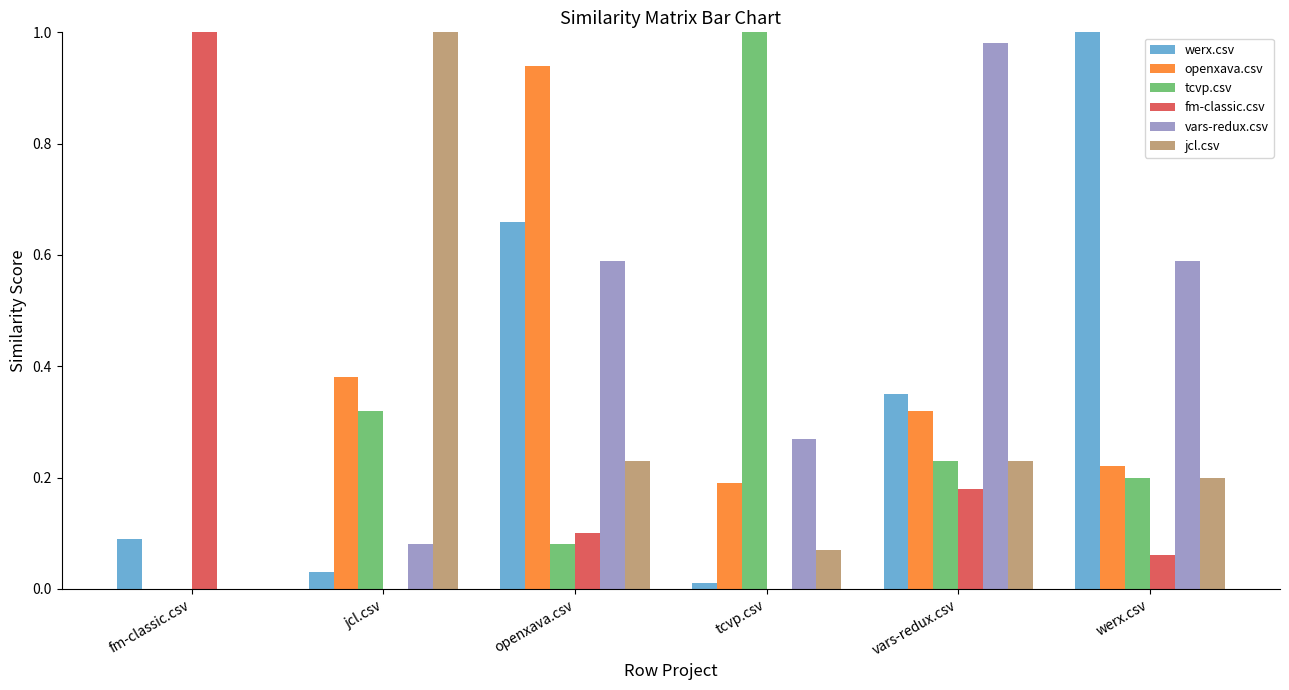

True or false: jcl.csv has a value of 0.1 at tcvp.csv.

True